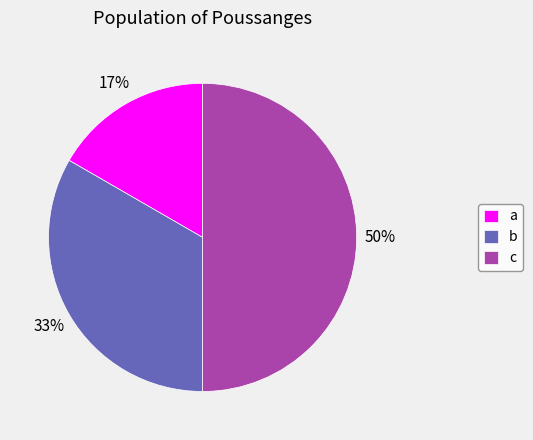

Combined, do c and b account for over 50%?

Yes